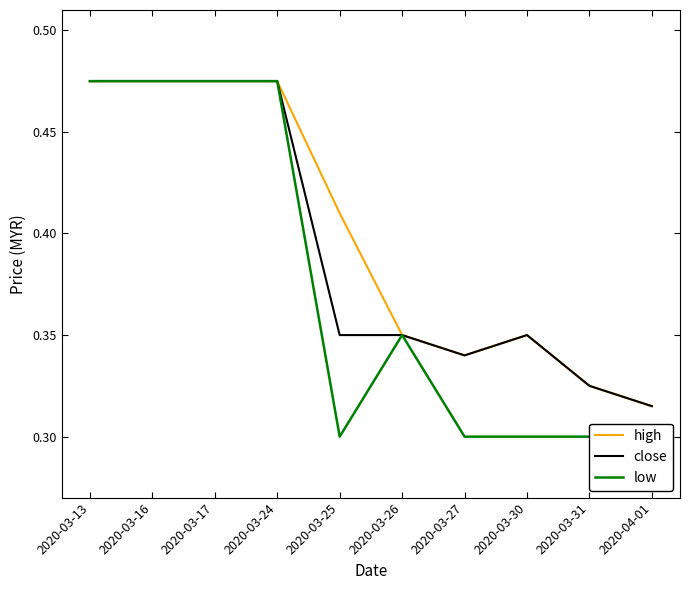

True or false: low and close cross at least once.

False